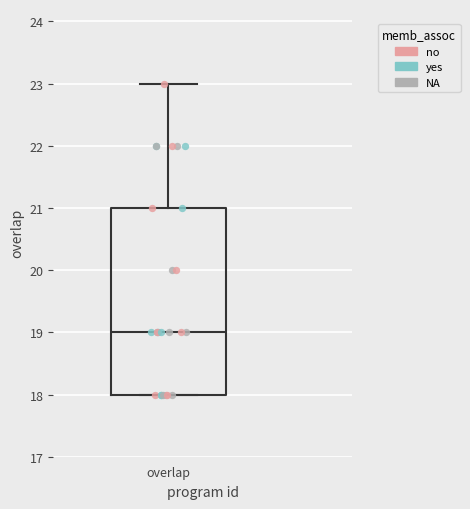

Where does the median line of the box for overlap sit on the y-axis? The values are not printed on the chart, so give them approximately, as read against the axis.

19